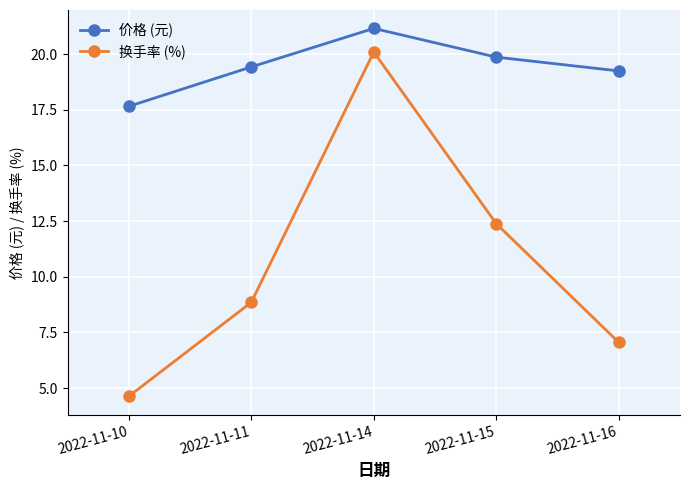

True or false: 价格 (元) and 换手率 (%) intersect in this chart.

False